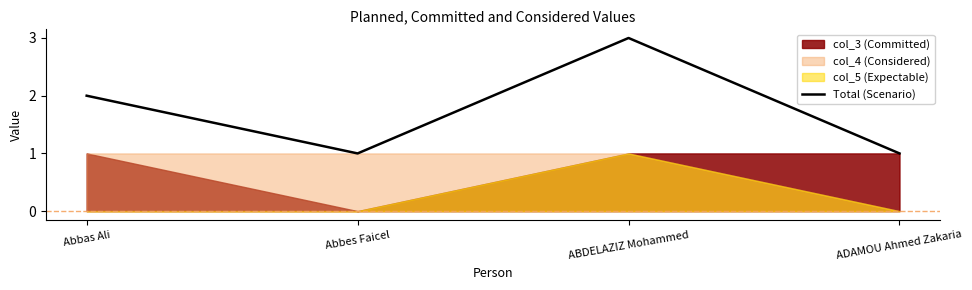

Between ADAMOU Ahmed Zakaria and ABDELAZIZ Mohammed, which is larger?

ABDELAZIZ Mohammed